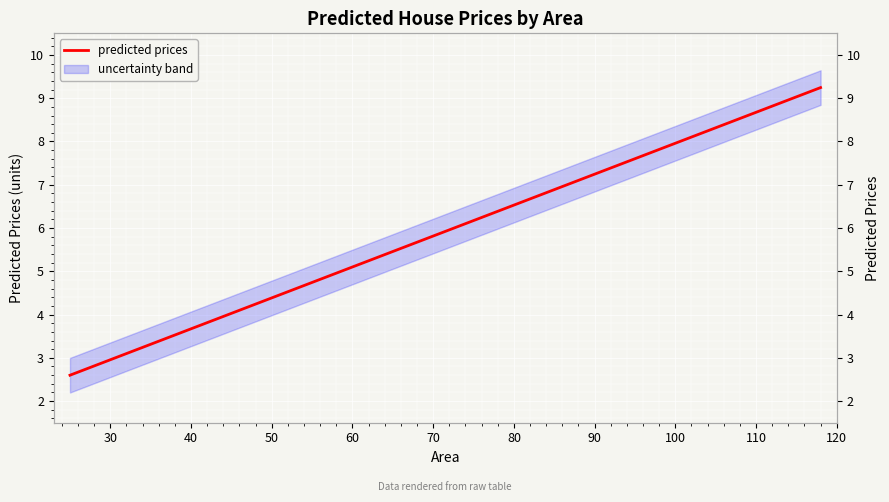

What is the difference between the maximum and minimum values?

6.6